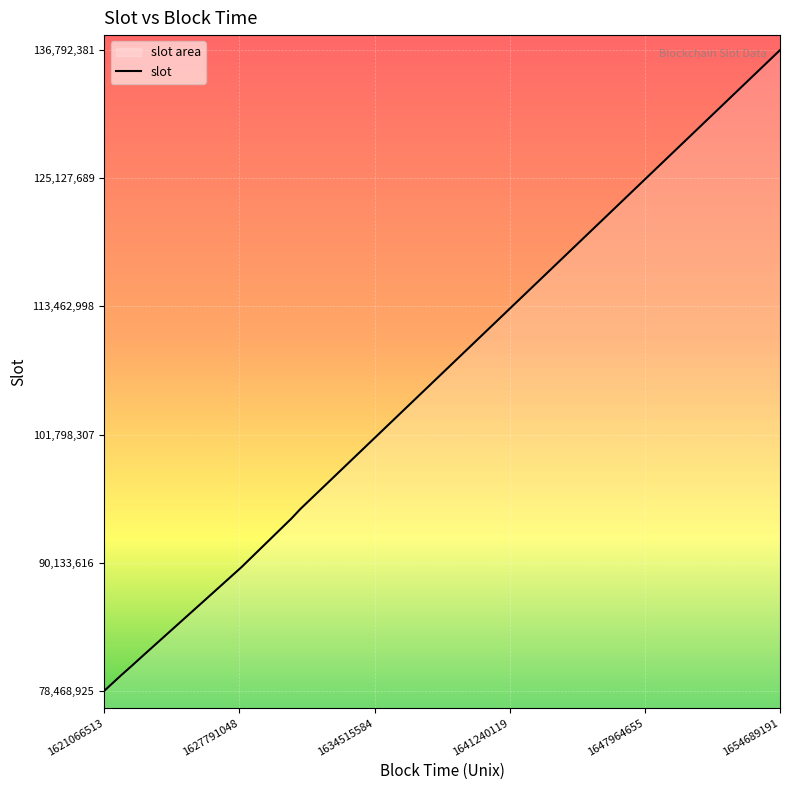

What is the difference between the maximum and minimum values?

58323456